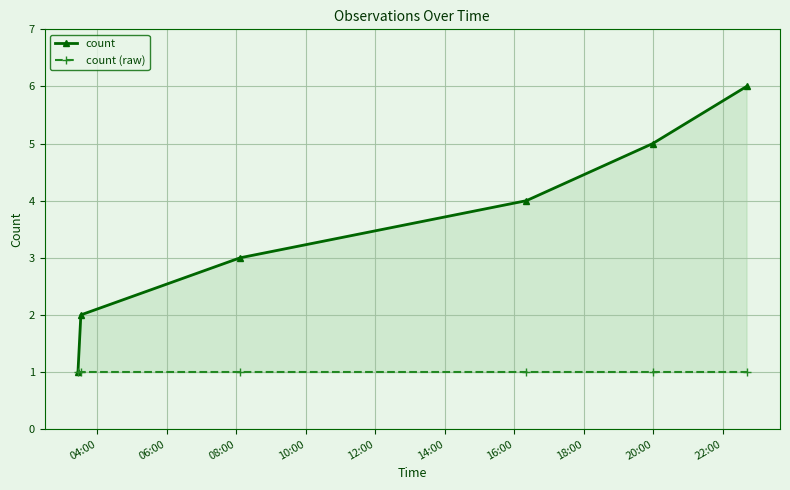

Does the chart display data point markers on the line(s)?

Yes